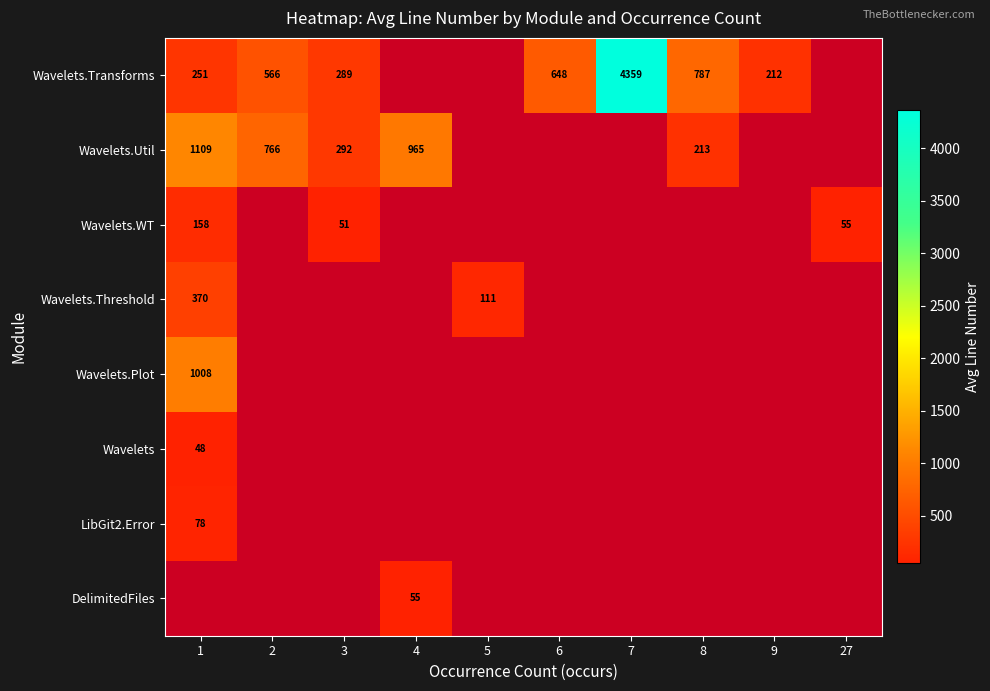

Rank the series by their maximum value, from lowest to highest.

Wavelets, LibGit2.Error, Wavelets.WT, Wavelets.Threshold, Wavelets.Plot, Wavelets.Util, Wavelets.Transforms, DelimitedFiles